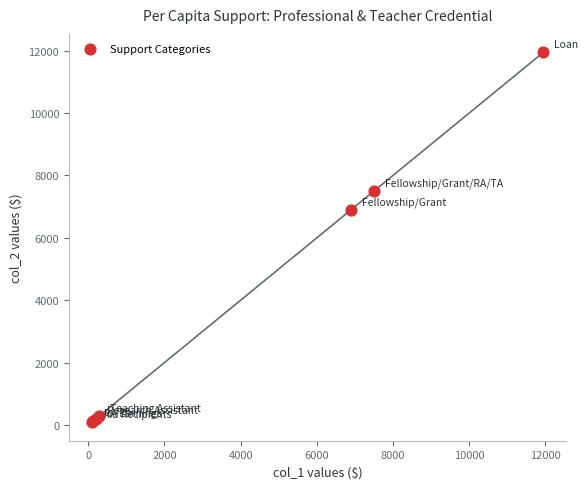

What Y value in the scatter plot is closest to 6016?

6885